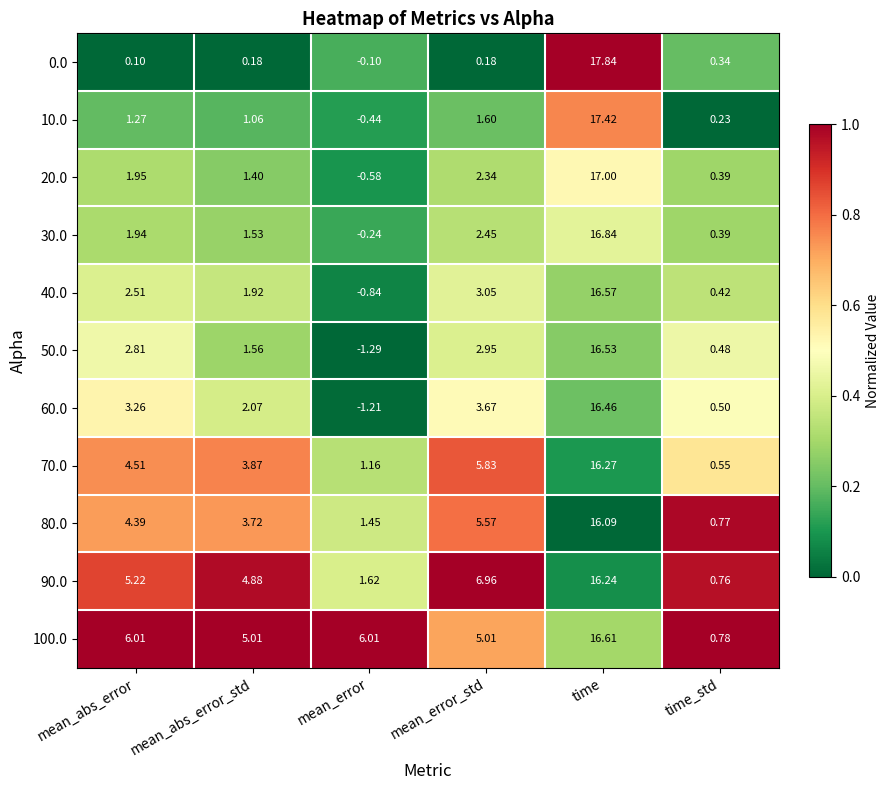

What is the total value across all series at mean_error_std?

39.6